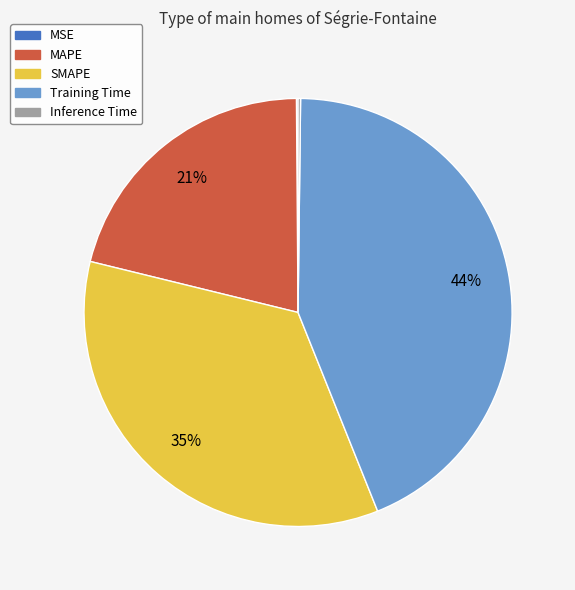

The Training Time slice represents 52% of the pie. True or false?

False